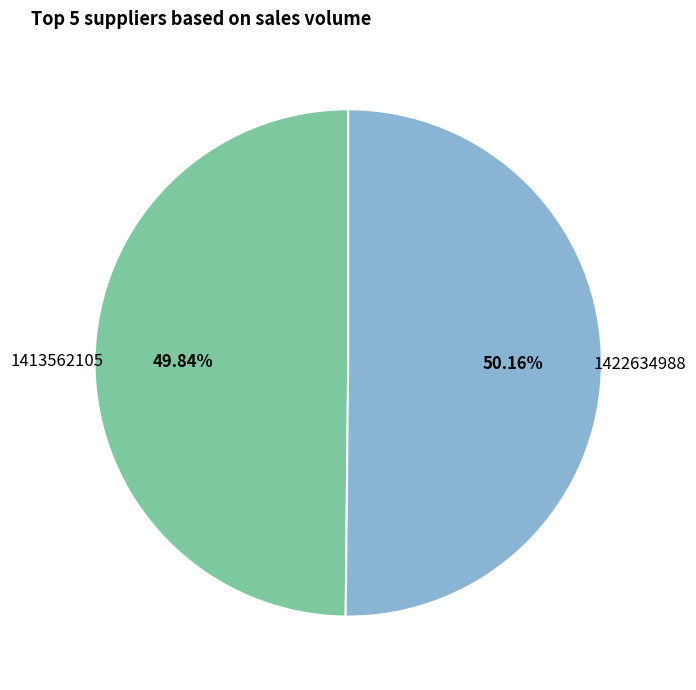

To the nearest percent, what portion does 1413562105 represent?

50%